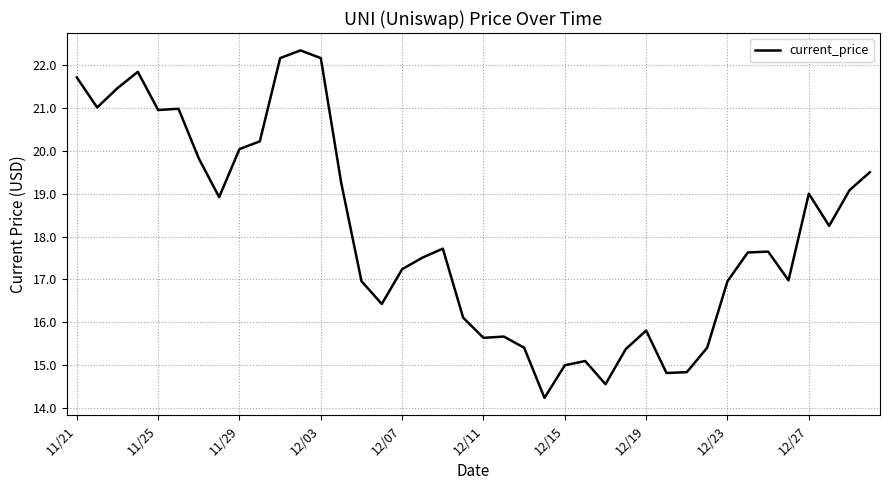

What is the minimum value shown in the chart?

14.2